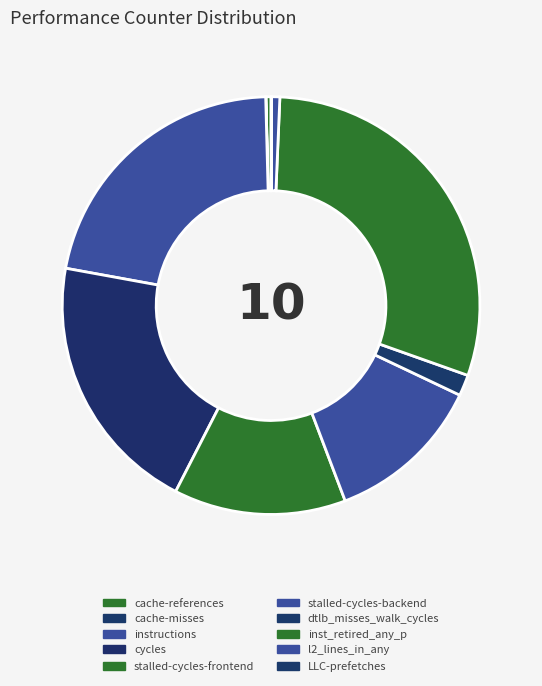

What percentage is the stalled-cycles-frontend slice, to the nearest percent?

13%